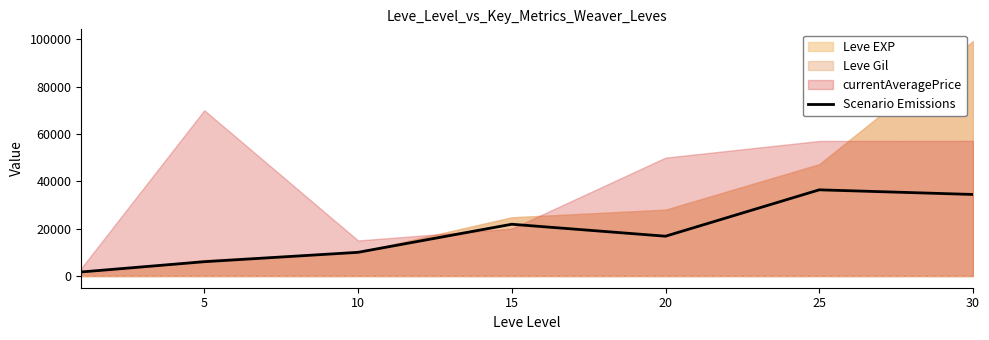

What is the value of the 4th point from the left?

21850